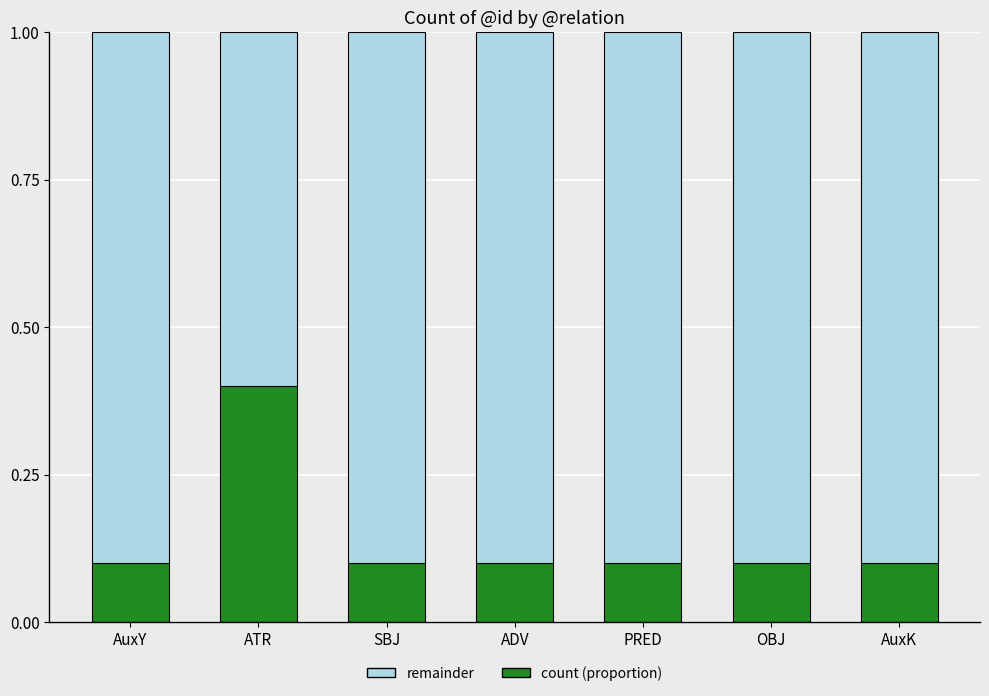

Is it true that count (proportion) equals 0.1 at AuxK?

True